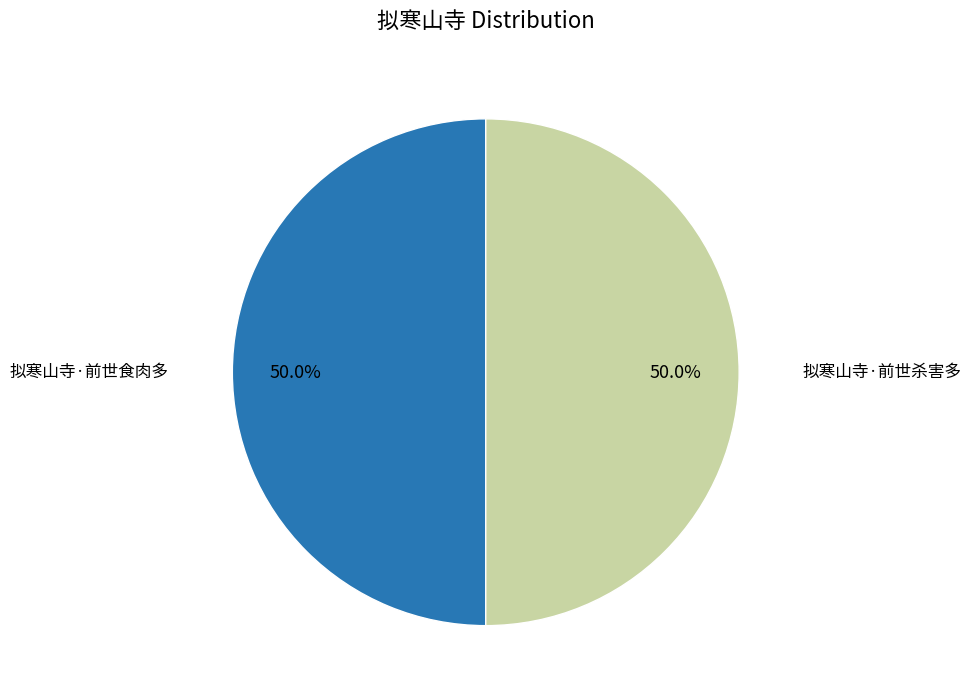

Count the number of slices in the pie.

2